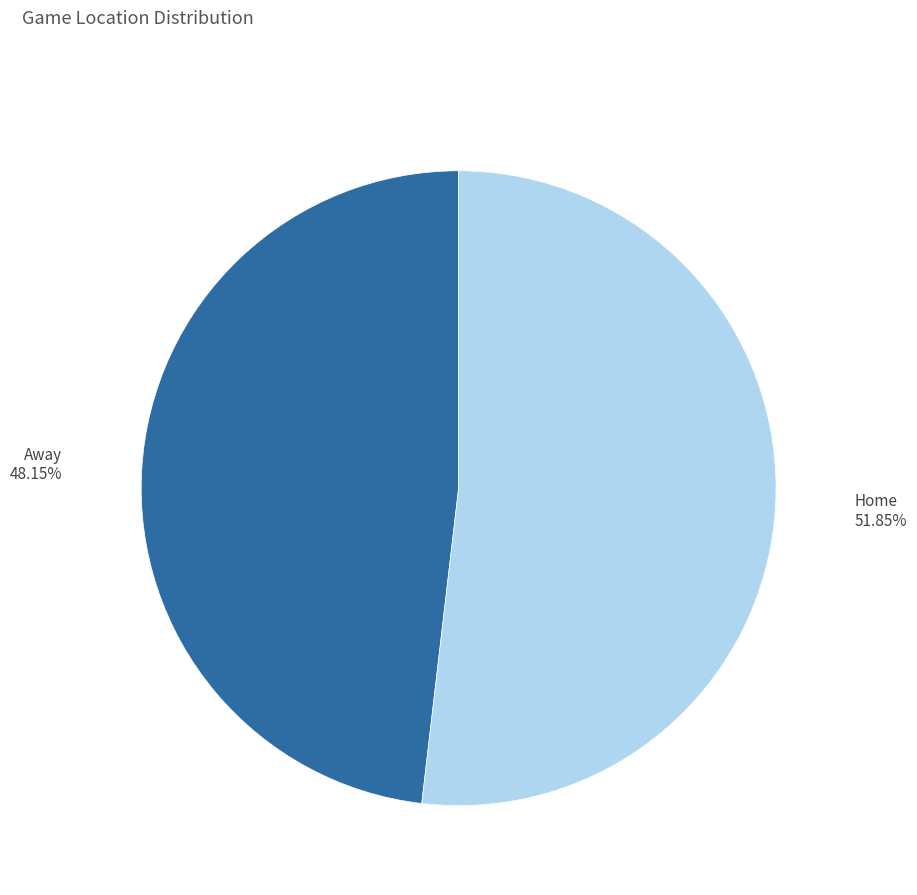

To the nearest percent, what is the combined percentage of Home and Away?

100%